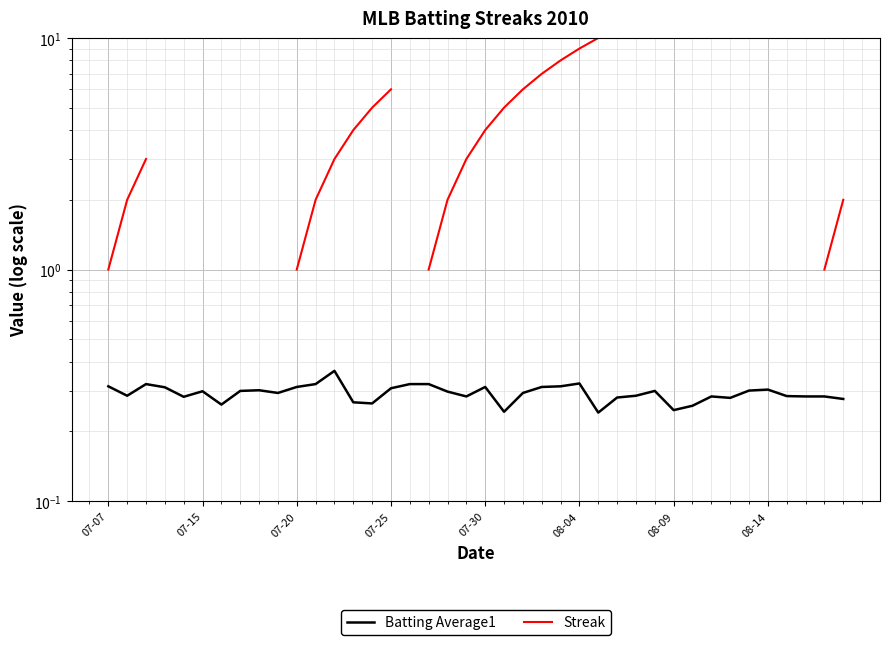

Rank the categories by Batting Average1 value from highest to lowest.

12, 25, 07-20, 11, 16, 17, 07-07, 24, 10, 20, 23, 07-25, 15, 35, 8, 34, 08-14, 29, 08-04, 18, 9, 22, 07-15, 28, 36, 19, 32, 37, 38, 07-30, 27, 33, 39, 13, 14, 08-09, 31, 30, 21, 26